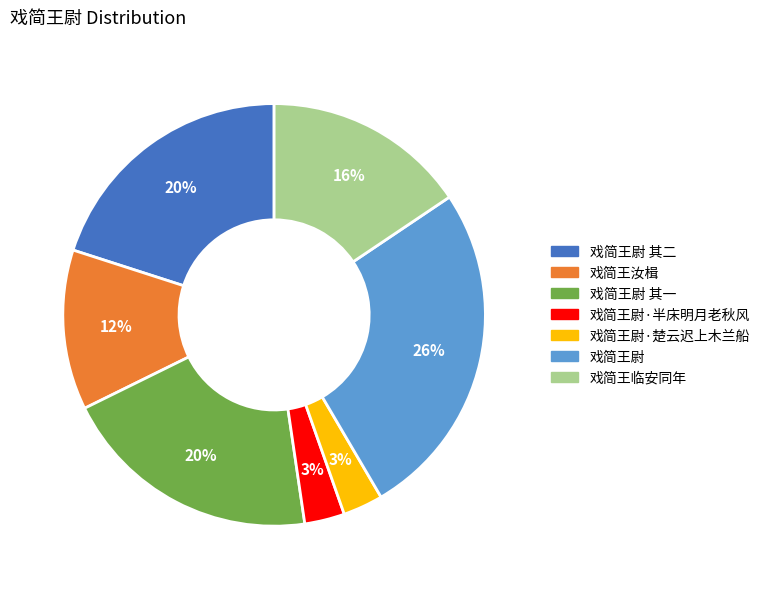

To the nearest percent, what is the difference between the largest and smallest slice percentages?

23%